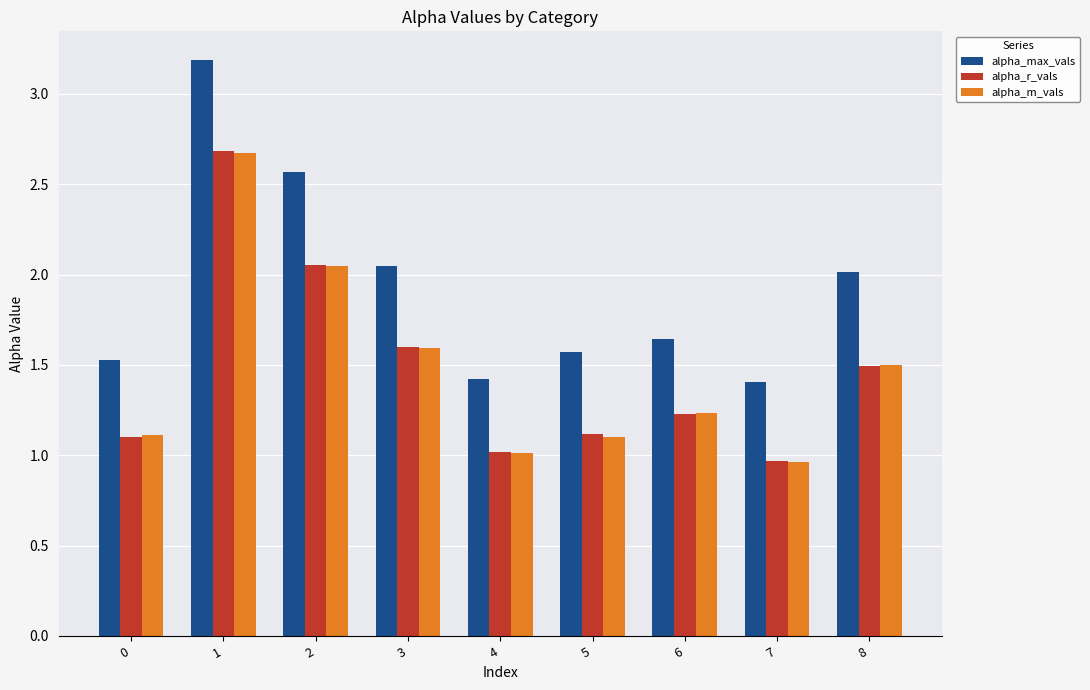

What is the sum of all alpha_r_vals values?

13.3